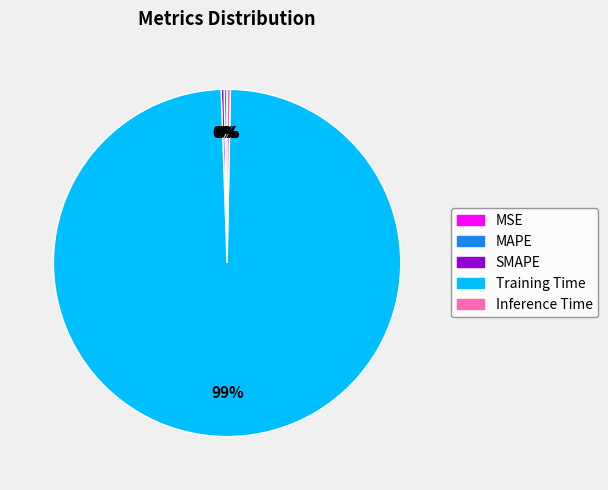

Does any single category account for the majority?

Yes